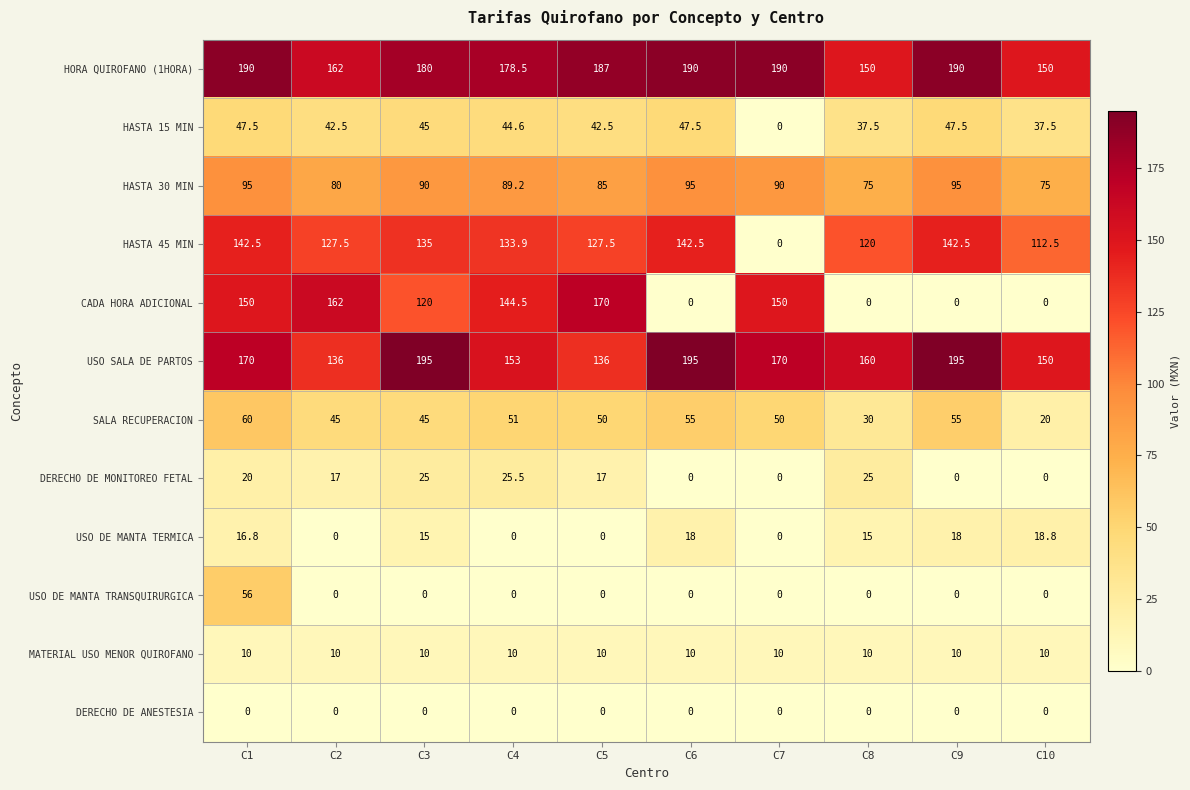

The value of MATERIAL USO MENOR QUIROFANO at C5 is 10.0. True or false?

True